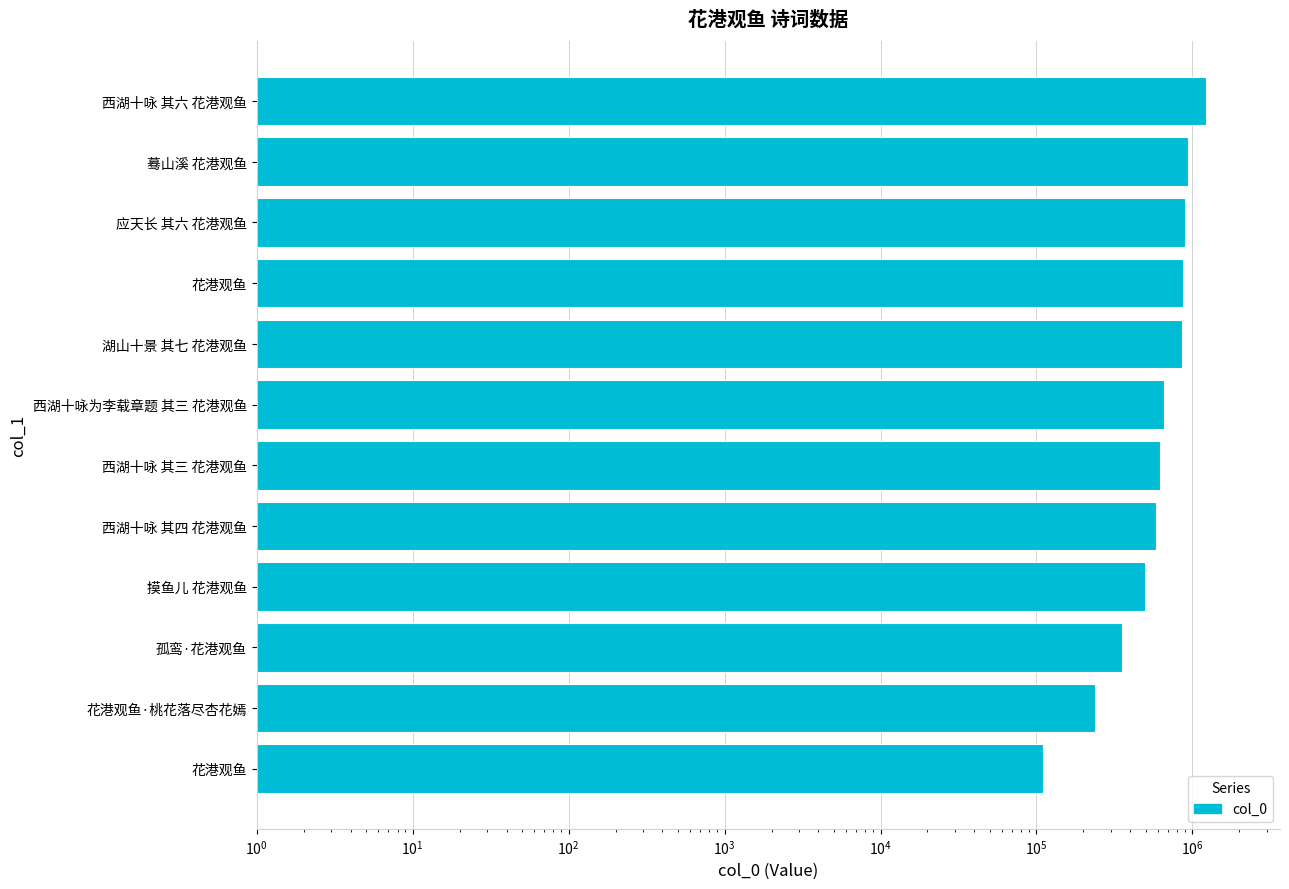

True or false: the data shows 83870 at 孤鸾·花港观鱼.

False